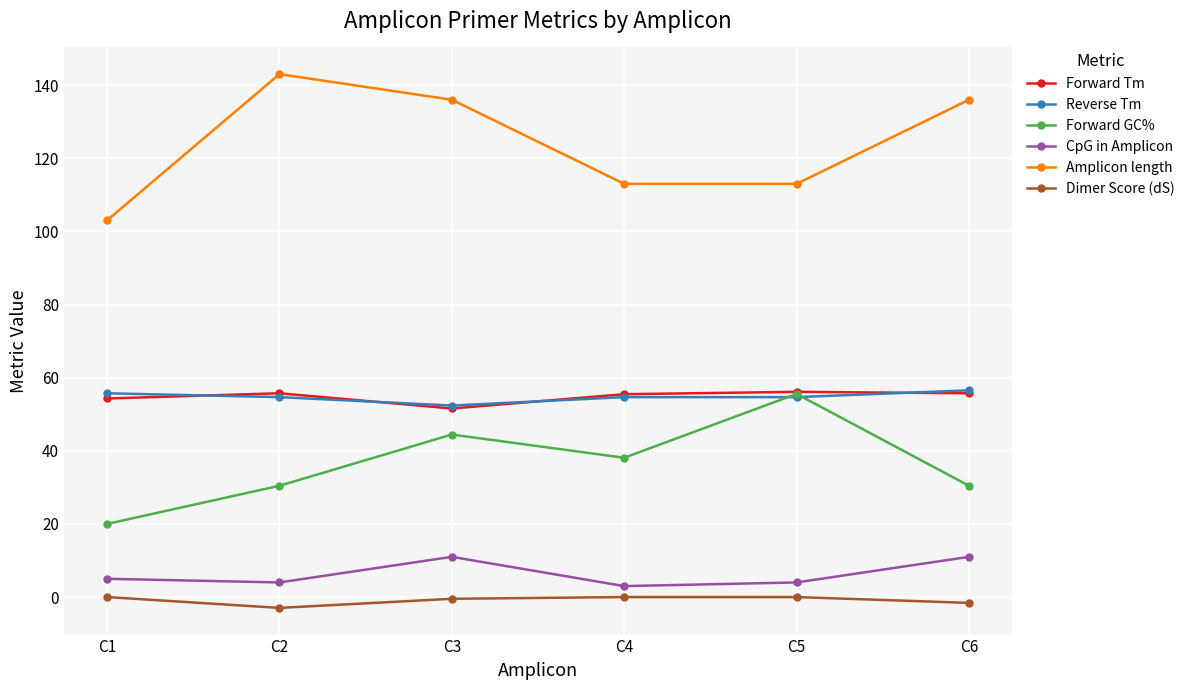

What is the value of the CpG in Amplicon point at the 6th from the left?

11.0